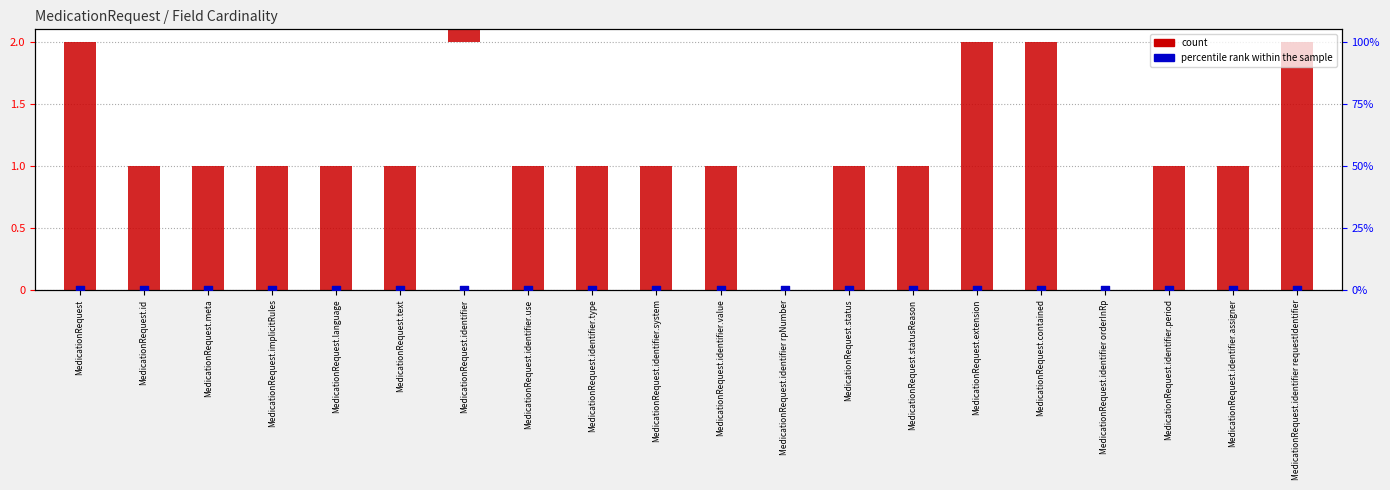

Which series contains the lowest Y value?

count